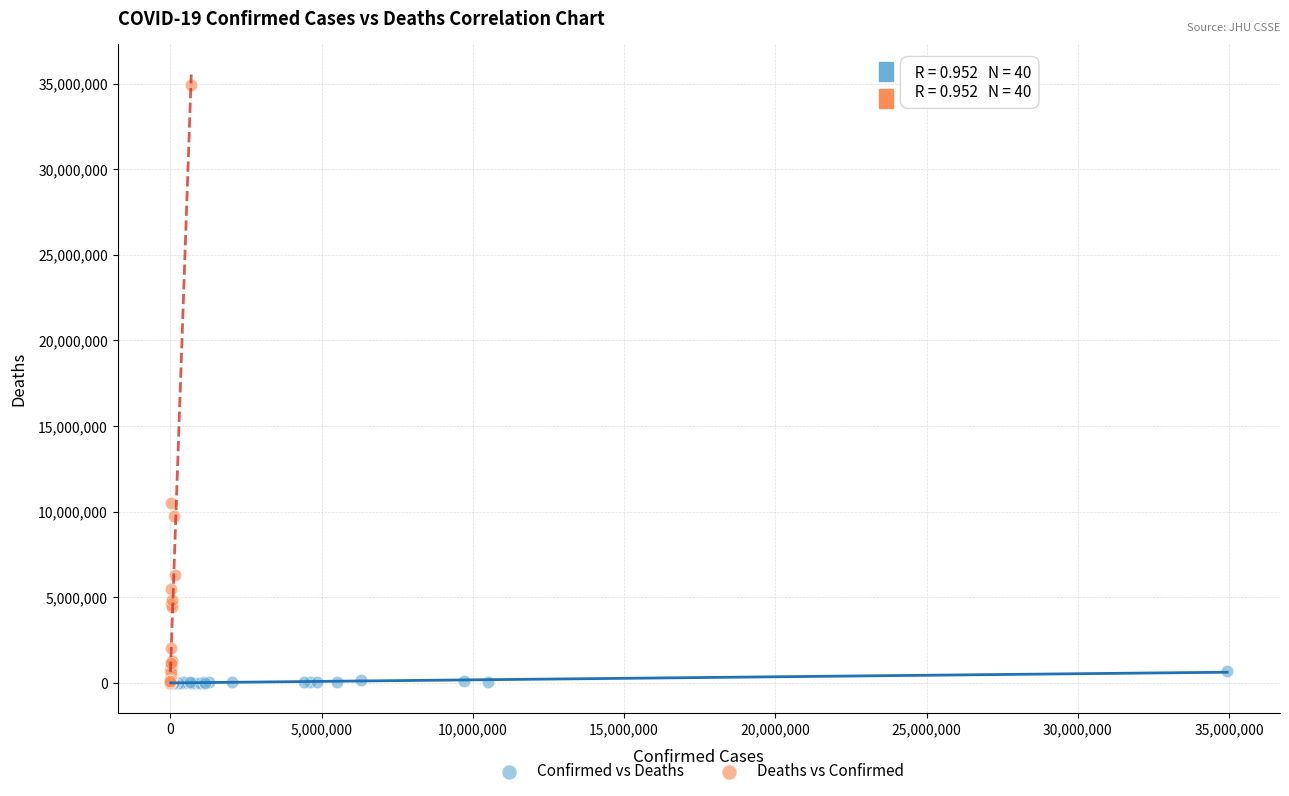

Which series has the widest spread of Y values?

Deaths vs Confirmed